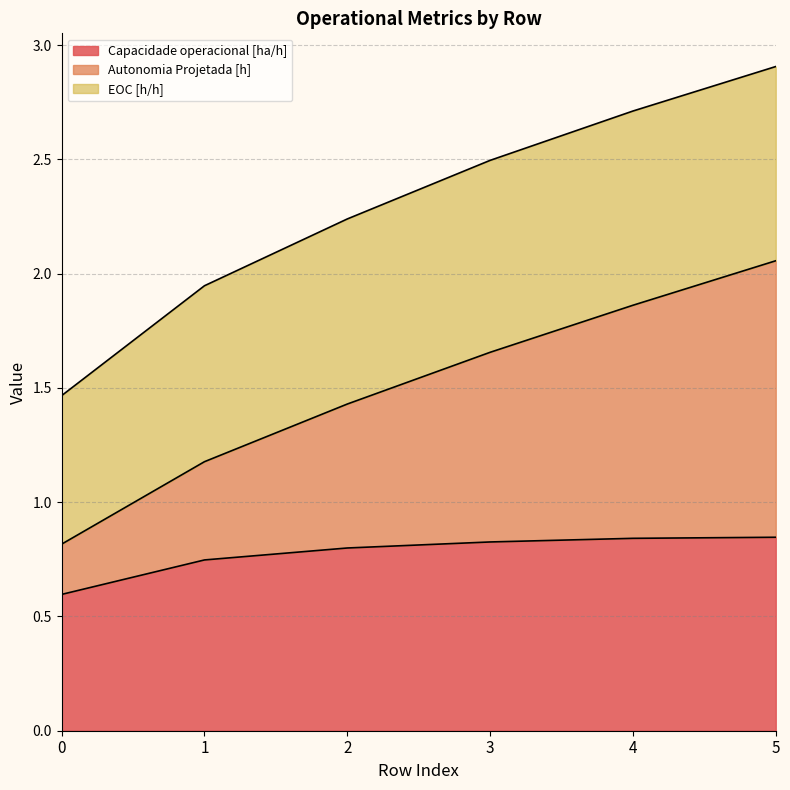

Which series changed the most between 0 and 2?

Autonomia Projetada [h]